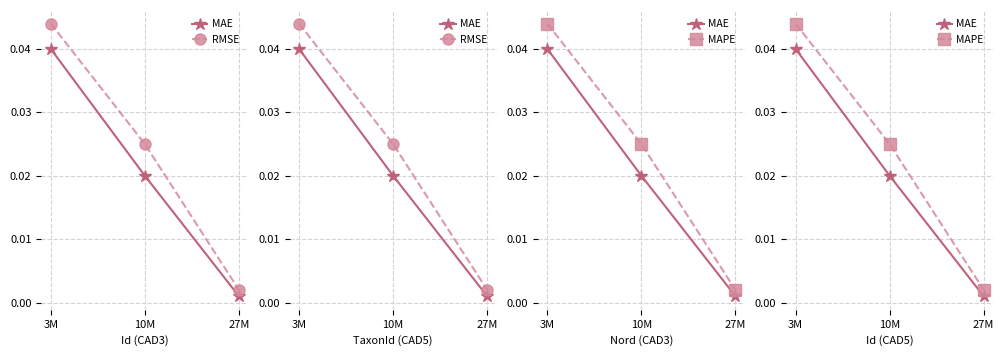

True or false: MAPE has a value of 0.0 at 3M.

False